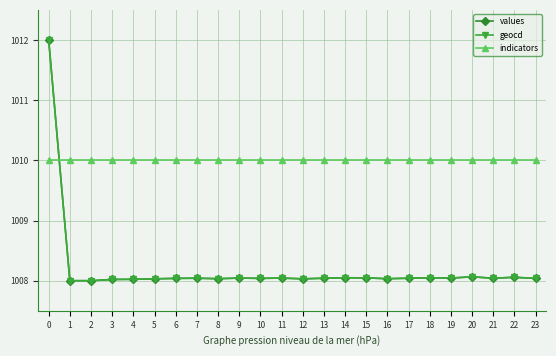

What is the minimum value shown in the chart?

1008.0